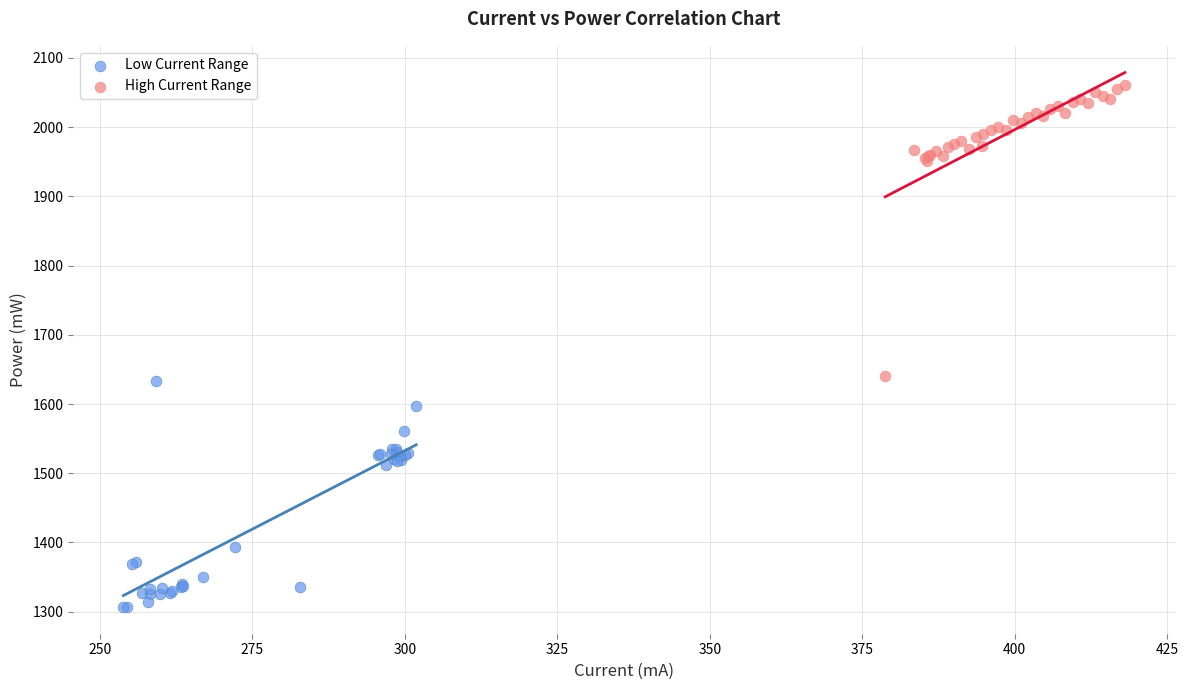

What are all the series names shown in the legend?

Low Current Range, High Current Range